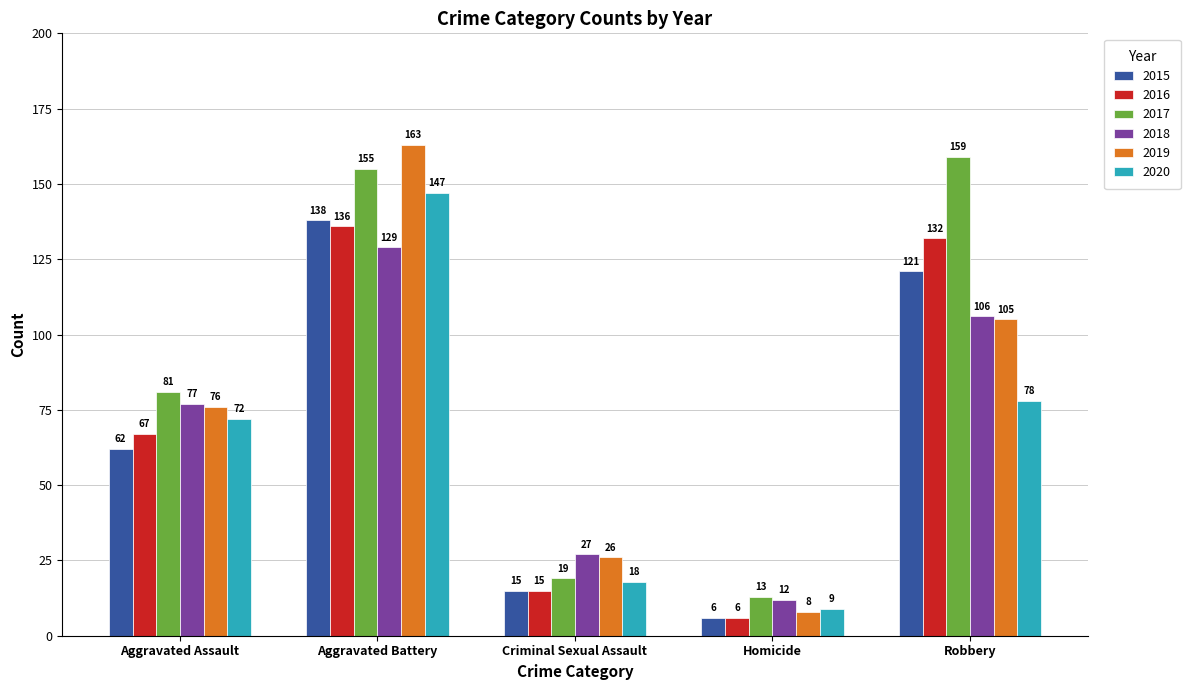

What is the average value of the 2016 series?

71